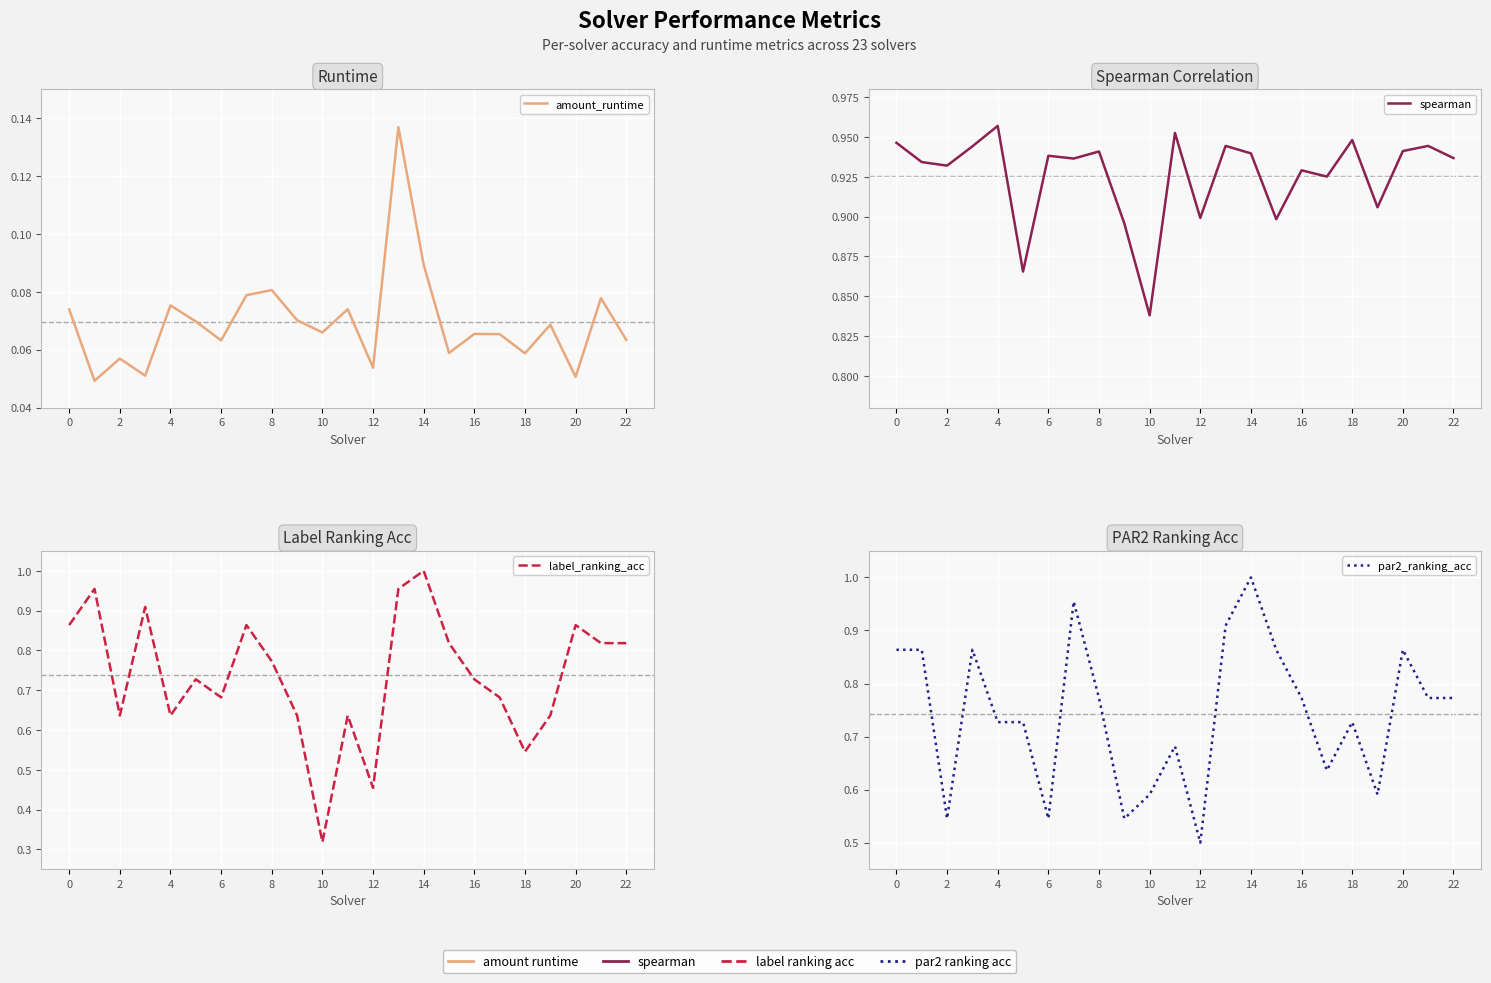

Reading left to right, transcribe all the data shown in this chart.

amount_runtime: 0.1	0.0	0.1	0.1	0.1	0.1	0.1	0.1	0.1	0.1	0.1	0.1	0.1	0.1	0.1	0.1	0.1	0.1	0.1	0.1	0.1	0.1	0.1
spearman: 0.9	0.9	0.9	0.9	1.0	0.9	0.9	0.9	0.9	0.9	0.8	1.0	0.9	0.9	0.9	0.9	0.9	0.9	0.9	0.9	0.9	0.9	0.9
label_ranking_acc: 0.9	1.0	0.6	0.9	0.6	0.7	0.7	0.9	0.8	0.6	0.3	0.6	0.5	1.0	1.0	0.8	0.7	0.7	0.5	0.6	0.9	0.8	0.8
par2_ranking_acc: 0.9	0.9	0.5	0.9	0.7	0.7	0.5	1.0	0.8	0.5	0.6	0.7	0.5	0.9	1.0	0.9	0.8	0.6	0.7	0.6	0.9	0.8	0.8